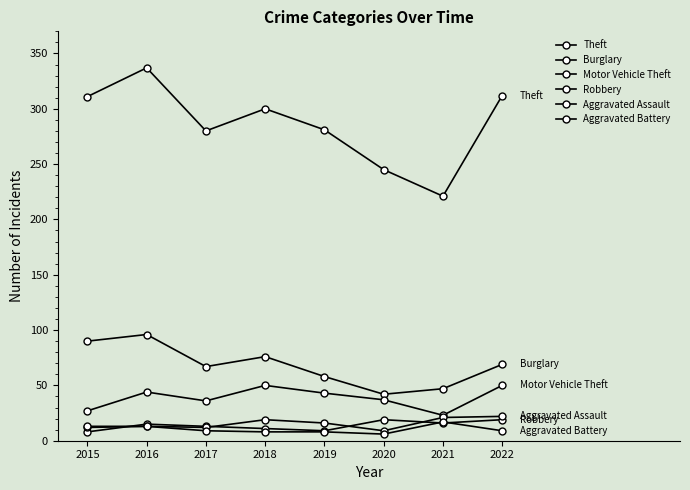

How many categories are shown in the chart?

8